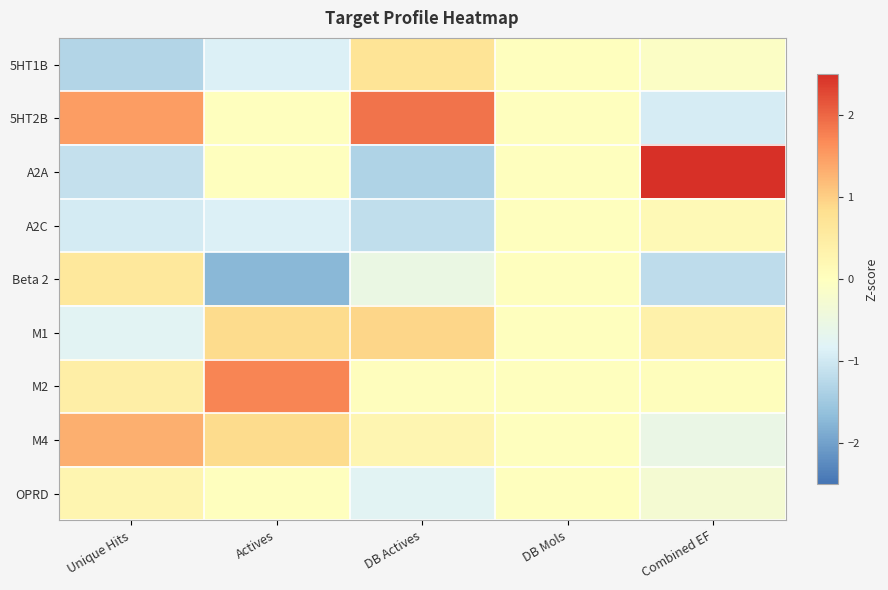

Reading left to right, list all the values displayed in this chart.

5HT1B: Unique Hits=-1.3	Actives=-0.9	DB Actives=0.7	DB Mols=0.0	Combined EF=-0.1
5HT2B: Unique Hits=1.5	Actives=0.0	DB Actives=1.9	DB Mols=0.0	Combined EF=-0.9
A2A: Unique Hits=-1.1	Actives=0.0	DB Actives=-1.3	DB Mols=0.0	Combined EF=2.5
A2C: Unique Hits=-0.9	Actives=-0.9	DB Actives=-1.2	DB Mols=0.0	Combined EF=0.1
Beta 2: Unique Hits=0.6	Actives=-1.7	DB Actives=-0.5	DB Mols=0.0	Combined EF=-1.2
M1: Unique Hits=-0.8	Actives=0.9	DB Actives=0.9	DB Mols=0.0	Combined EF=0.4
M2: Unique Hits=0.4	Actives=1.7	DB Actives=0.0	DB Mols=0.0	Combined EF=0.0
M4: Unique Hits=1.3	Actives=0.9	DB Actives=0.3	DB Mols=0.0	Combined EF=-0.6
OPRD: Unique Hits=0.3	Actives=0.0	DB Actives=-0.8	DB Mols=0.0	Combined EF=-0.3